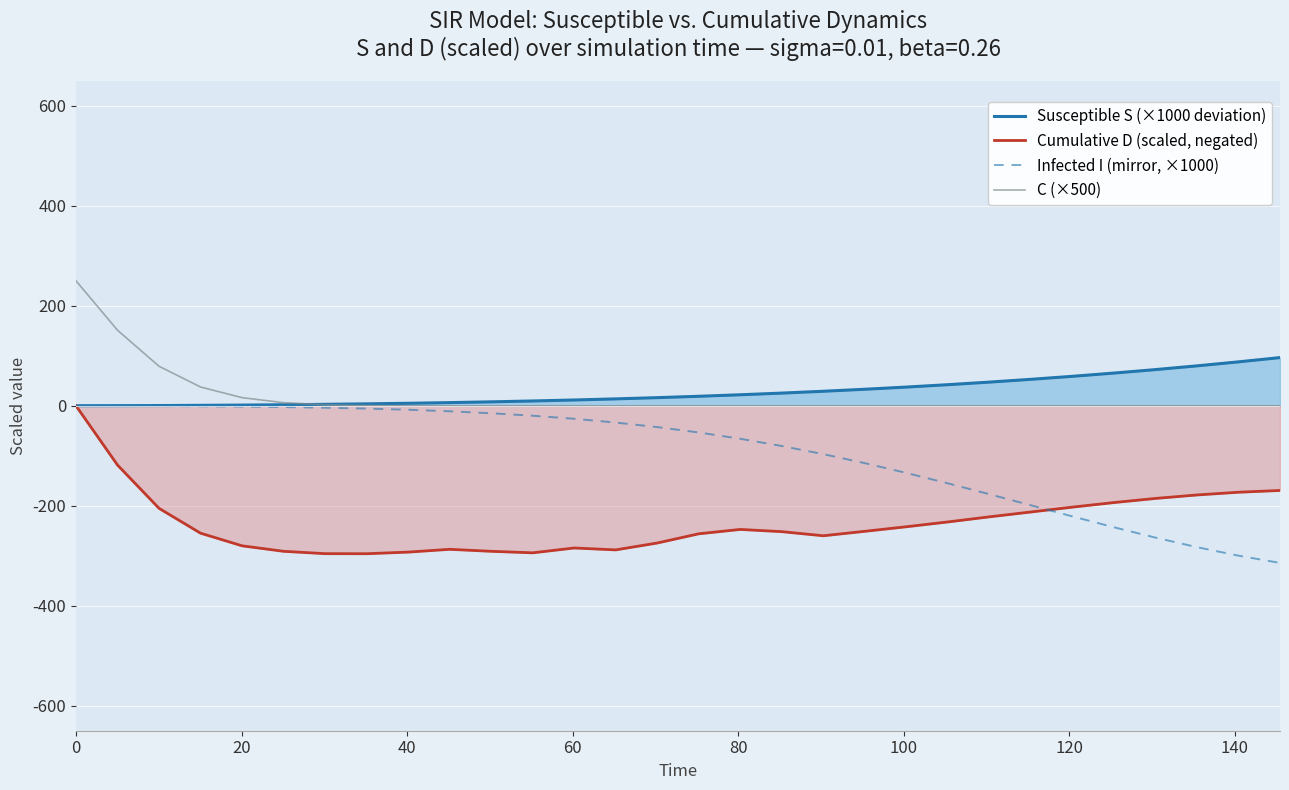

Count the number of data series in this chart.

4